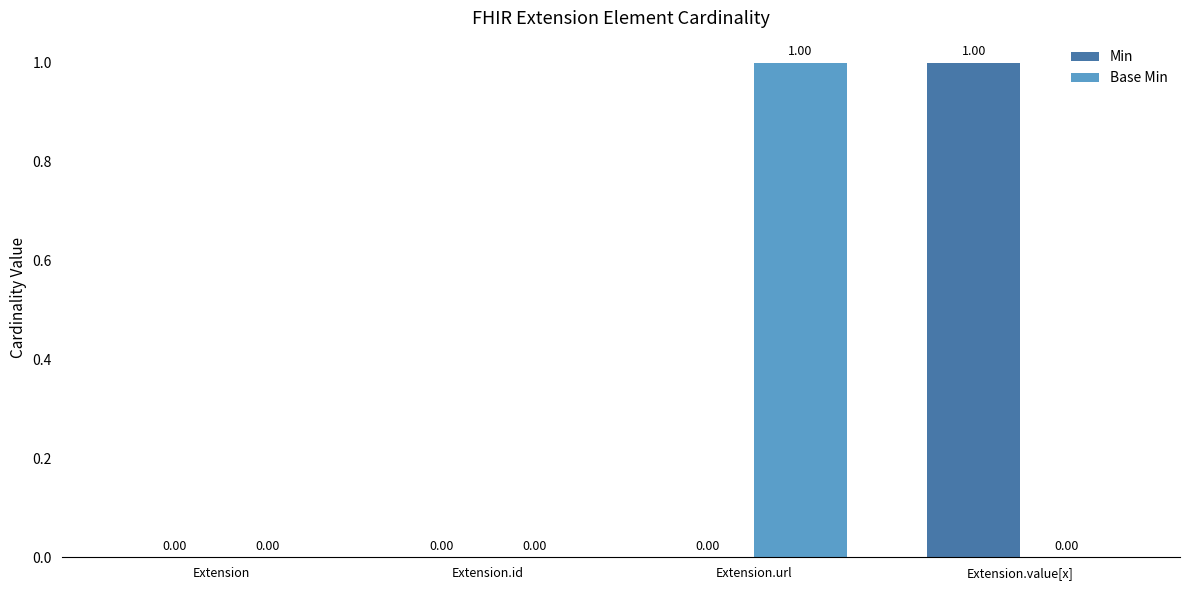

How many values in Base Min are above zero?

1